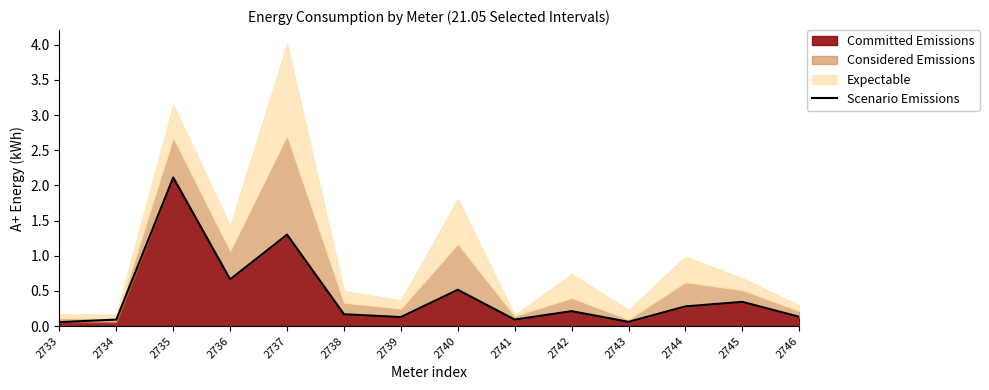

Where is the first local maximum?

2735